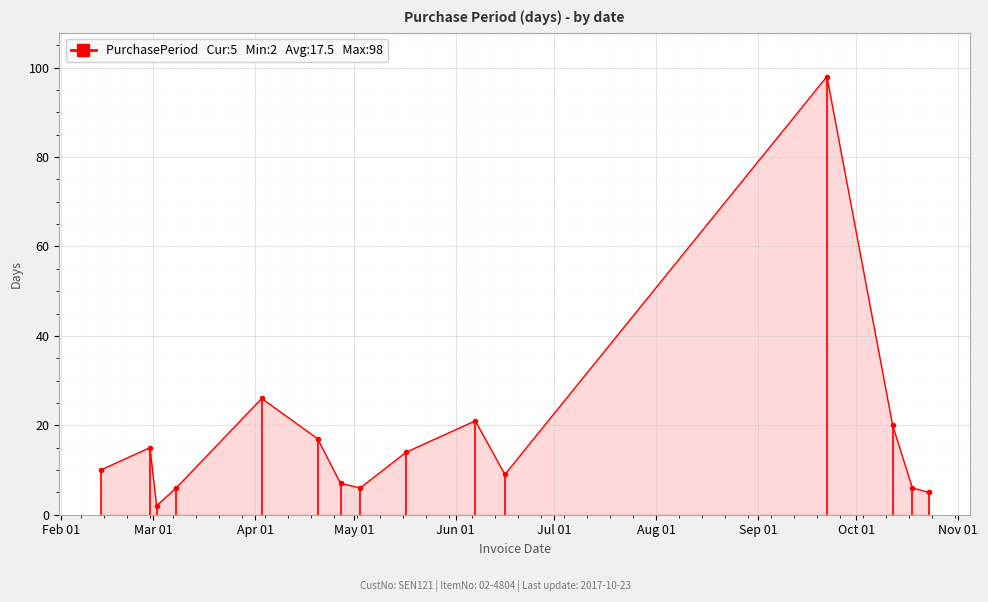

How many interior local valleys (lower than both neighbors) does the data have?

3